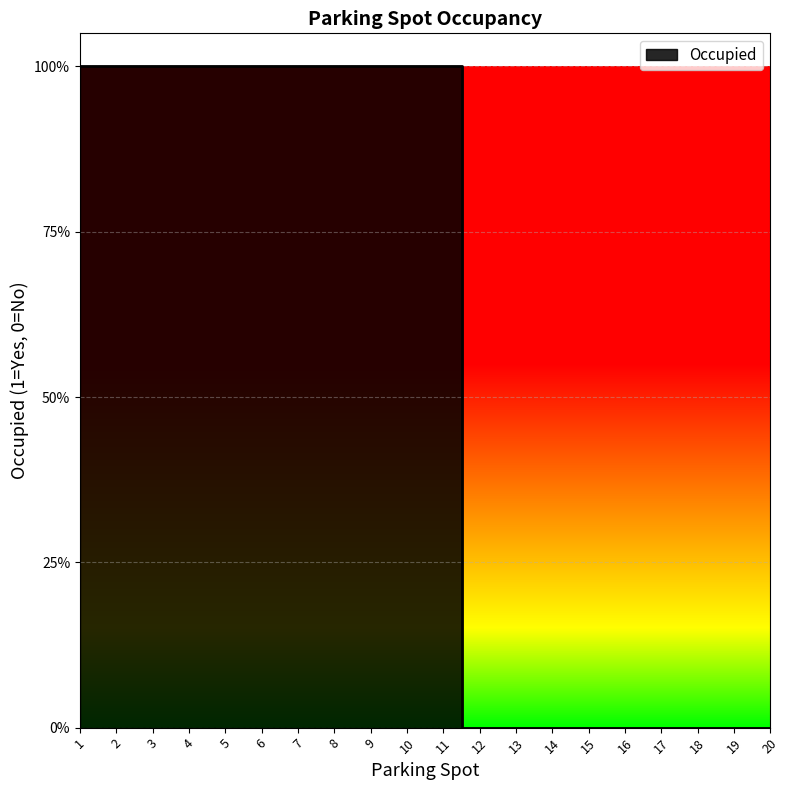

Between 18 and 12, which is larger?

18